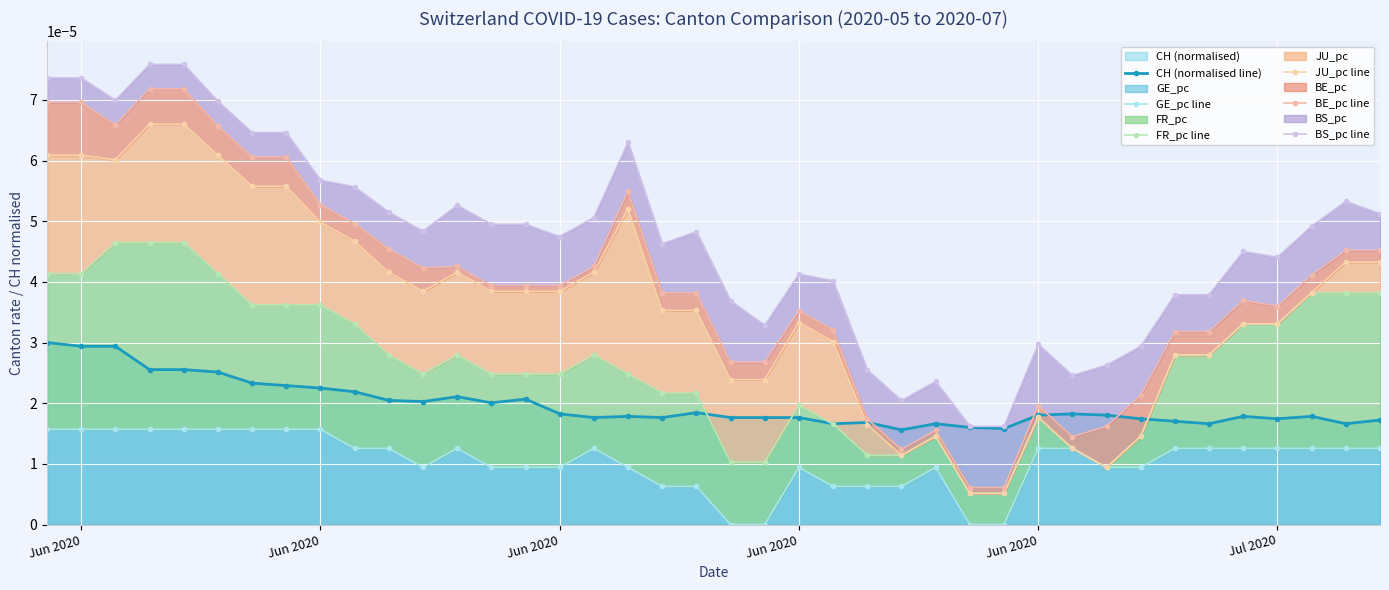

Between Jun 2020 and 29, which series saw the biggest shift?

BE_pc line